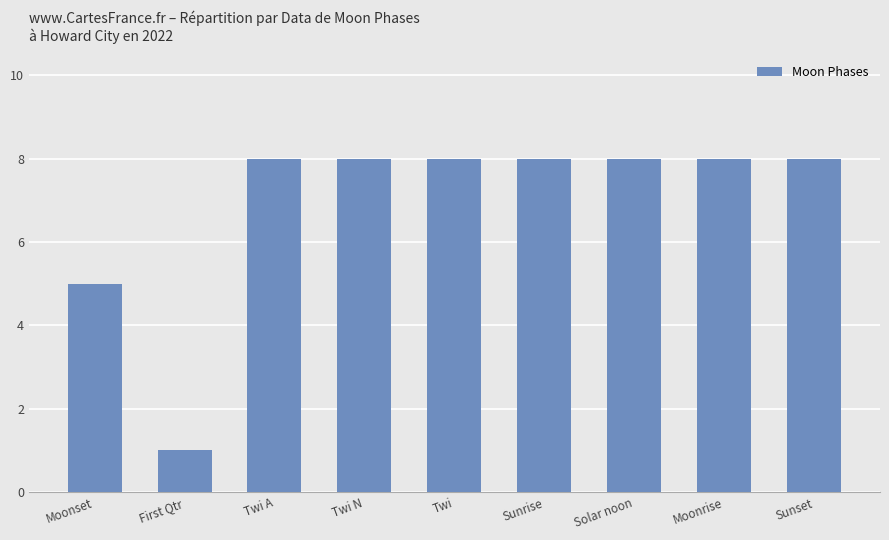

Read the value at First Qtr.

1